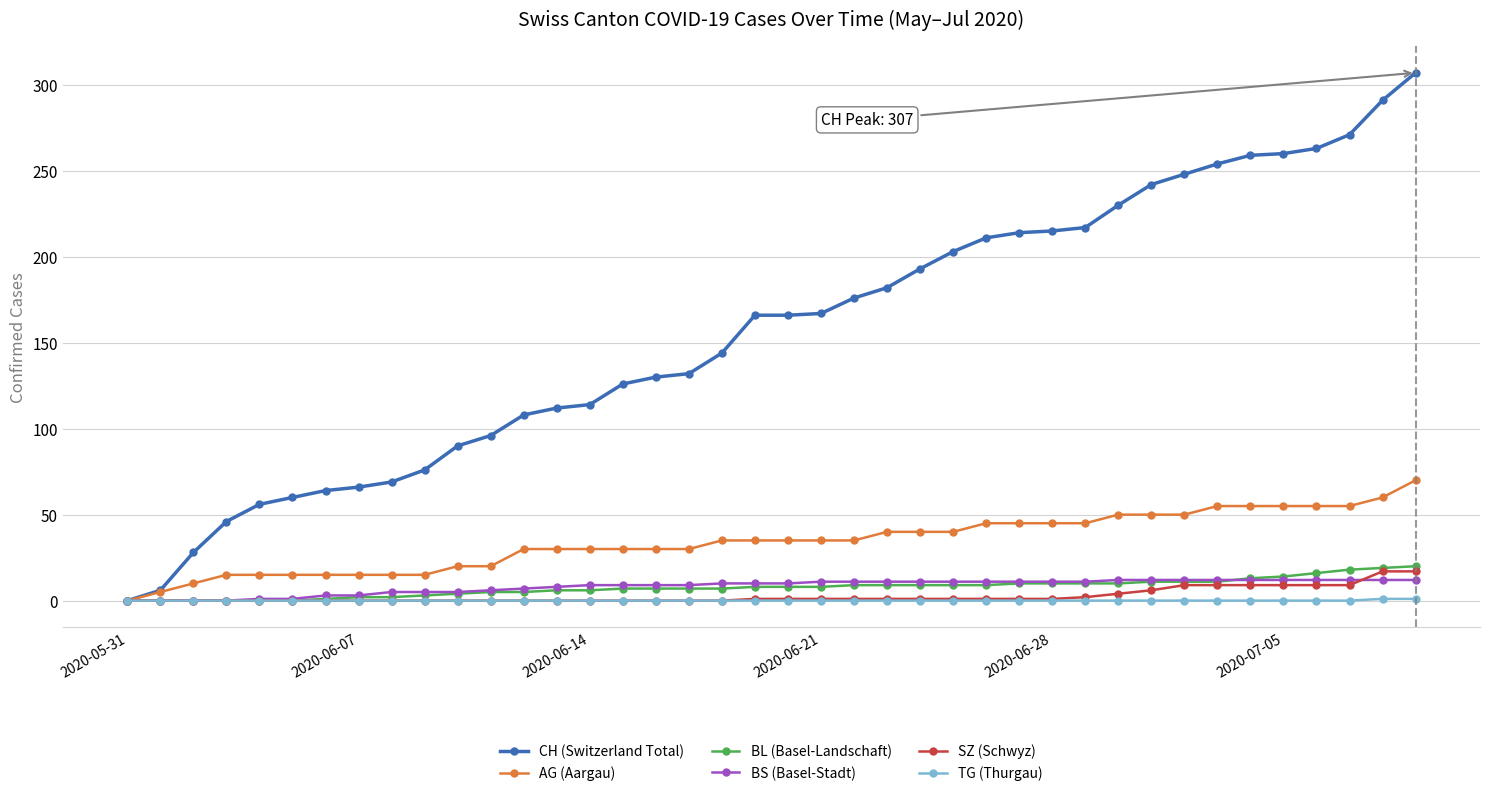

Which series has the largest range (max minus min)?

CH (Switzerland Total)